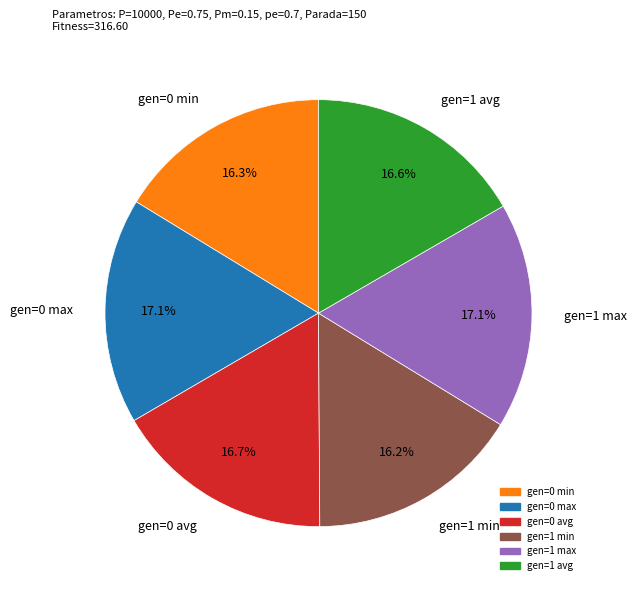

How many segments does this pie chart have?

6